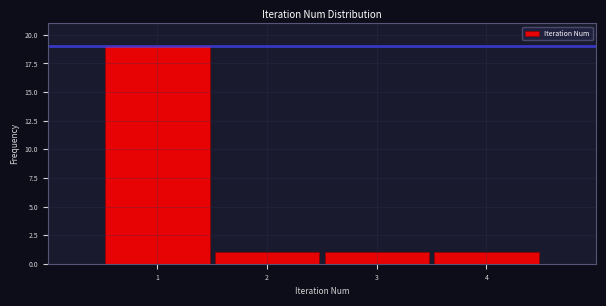

Which range on the x-axis has the tallest bar?

0.5 to 1.5